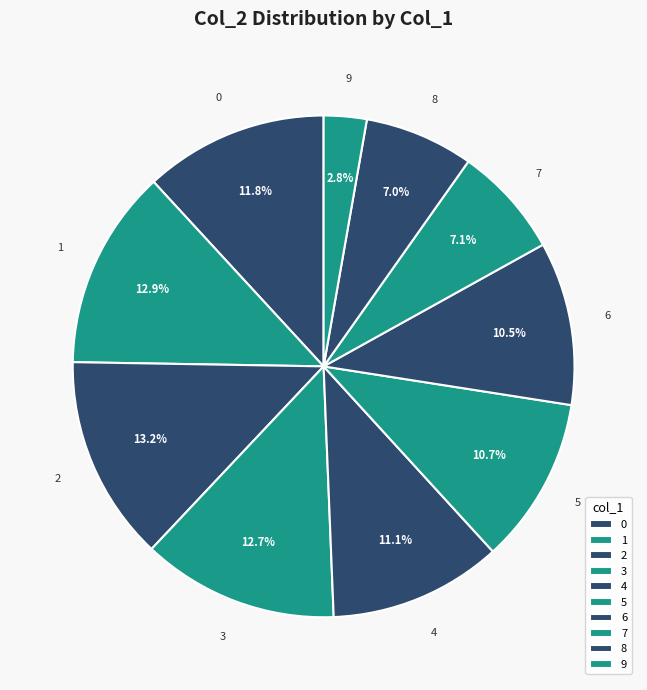

Is there a majority slice in this chart?

No